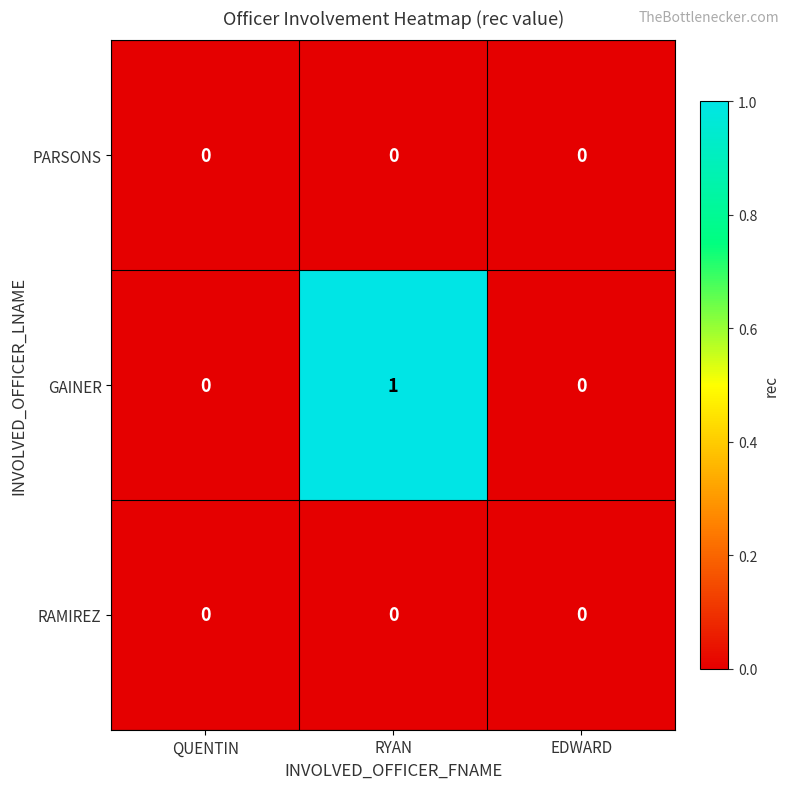

Which series has the largest range (max minus min)?

GAINER